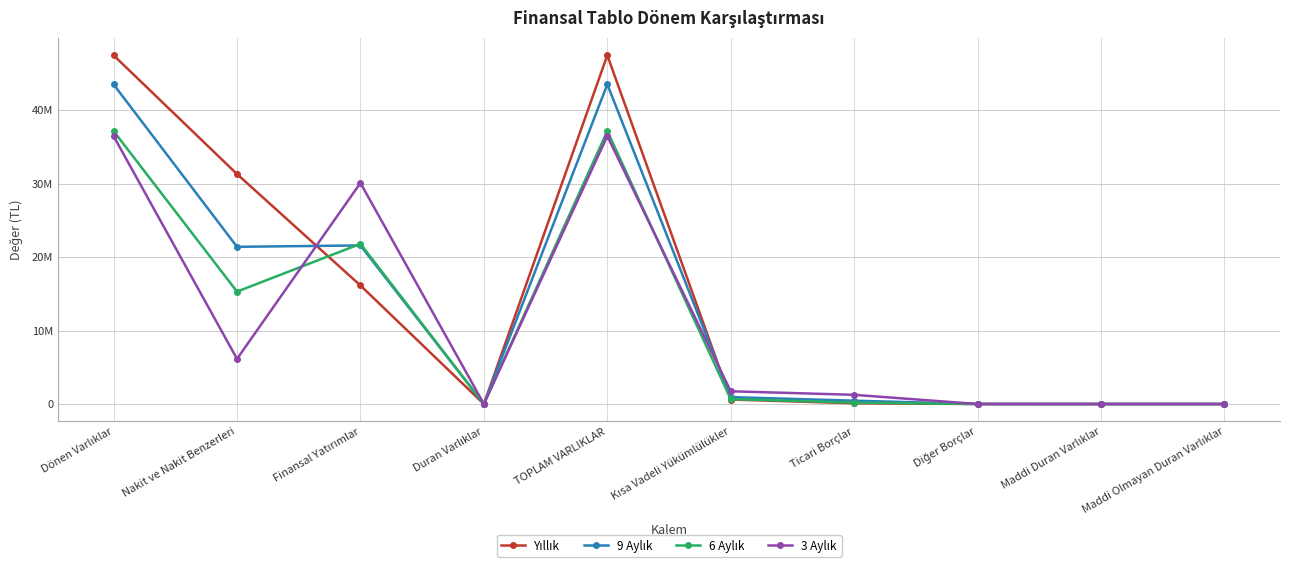

True or false: 9 Aylık and Yıllık intersect in this chart.

True